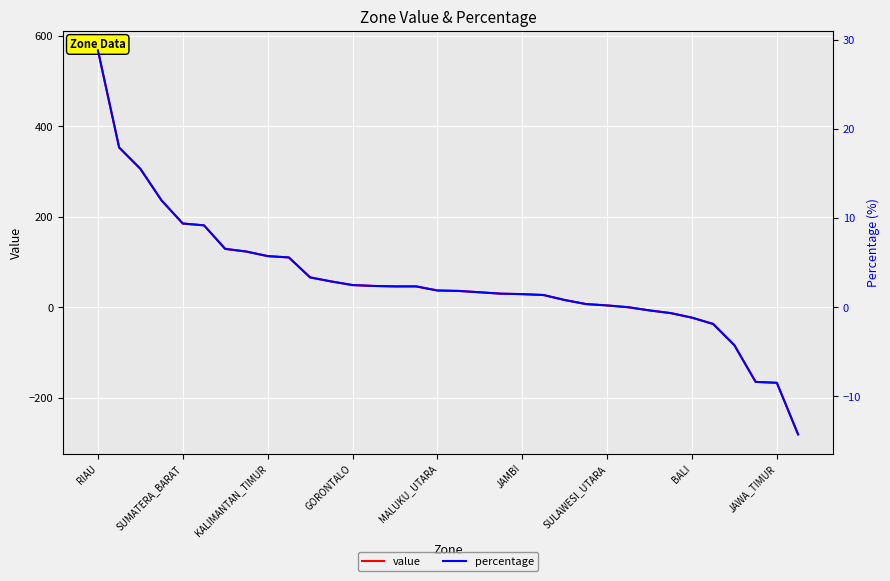

Which has a higher value, 23 or 26?

23